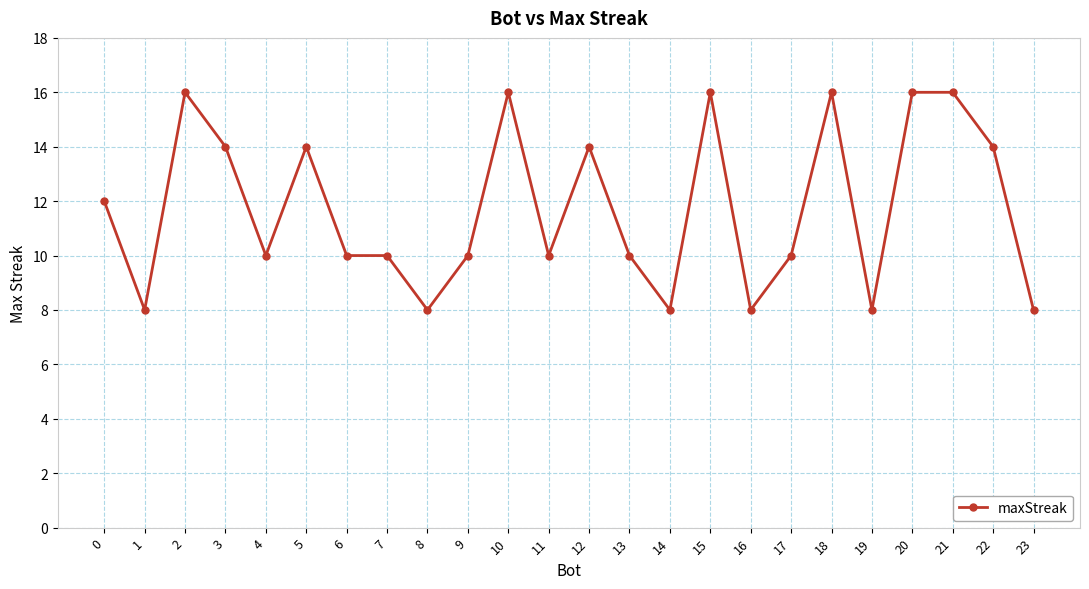

What is the value of the 17th point from the left?

8